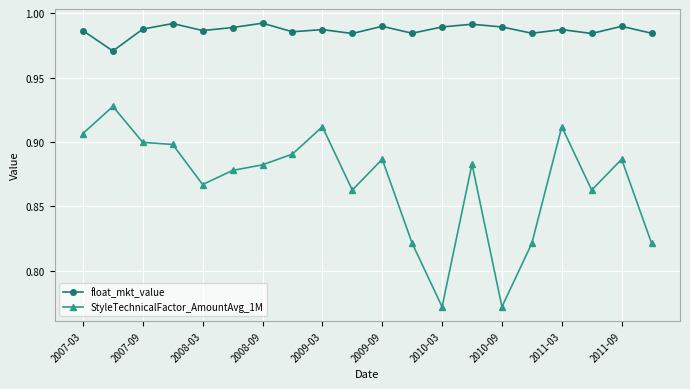

Is this an area chart (filled region under the line)?

No